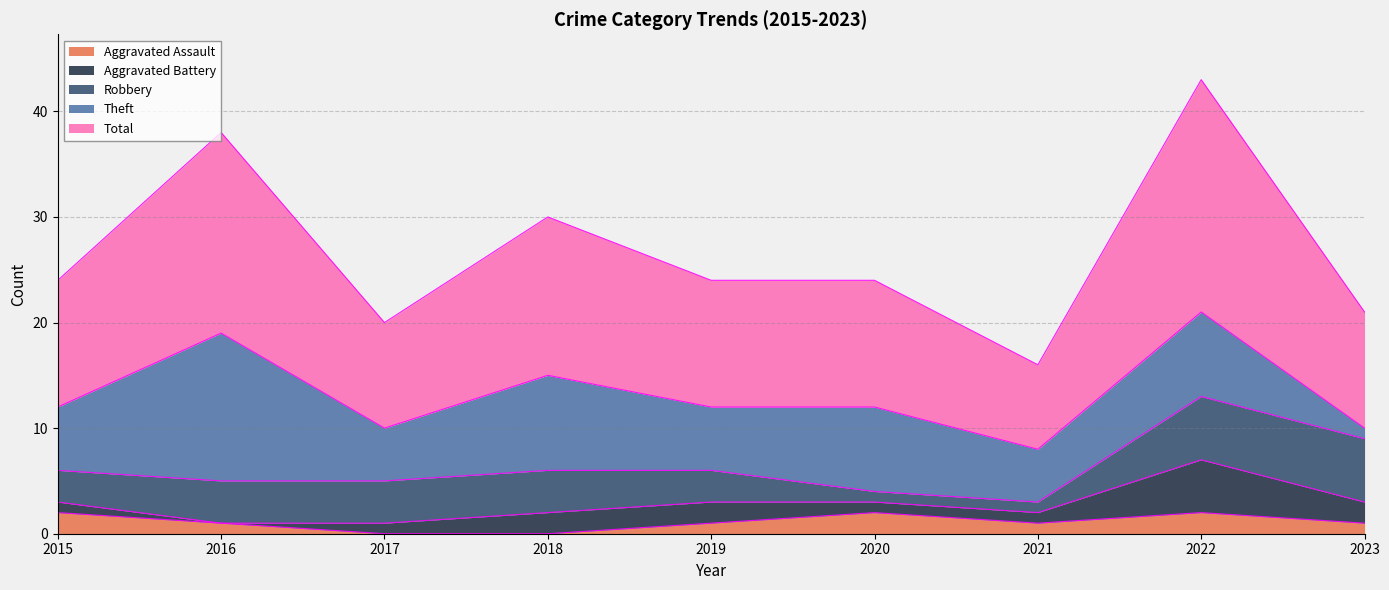

The Total series shows 5 at 2023. True or false?

False